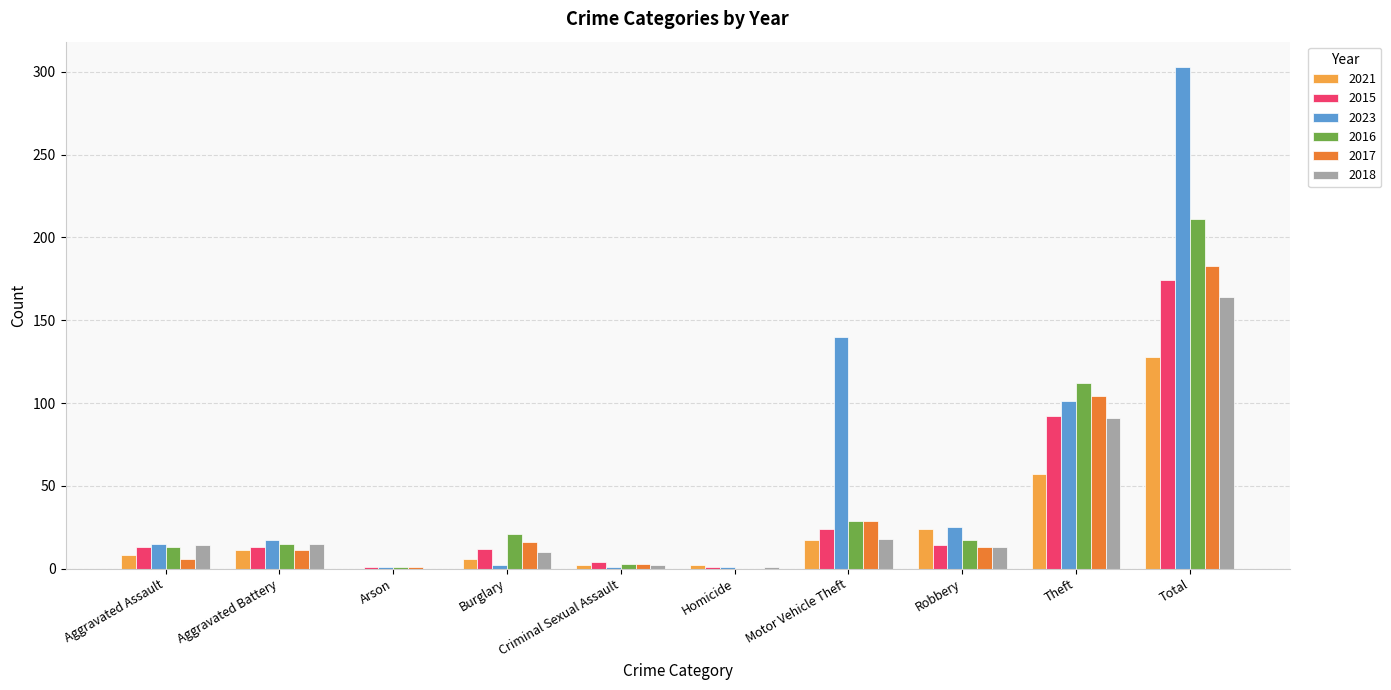

What is the sum of all 2016 values?

422